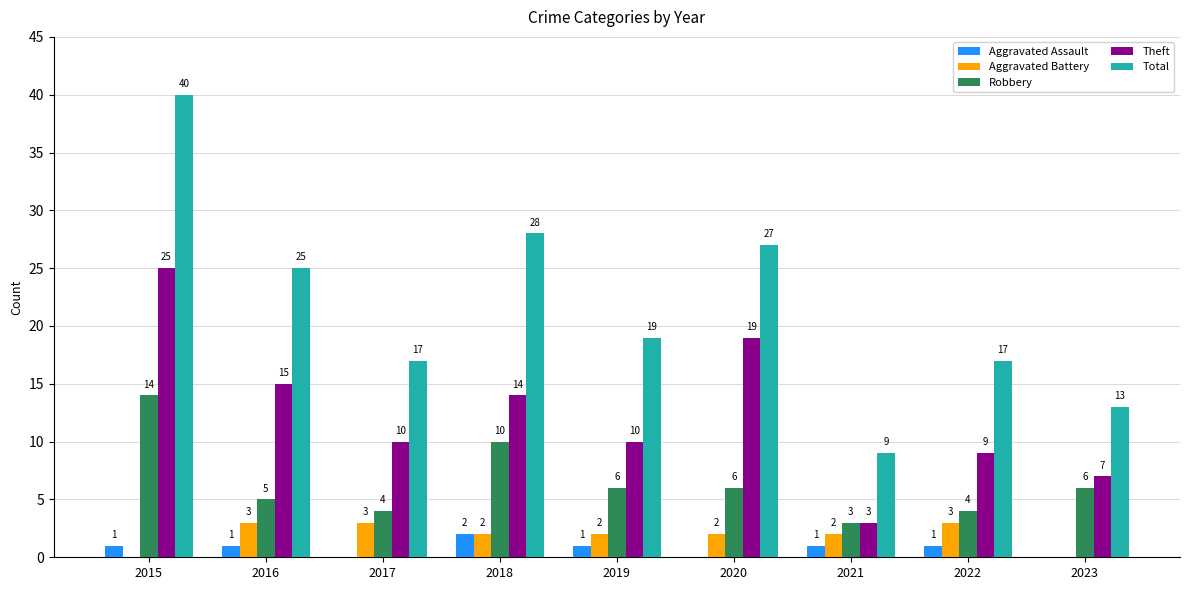

How many groups of bars are there?

9